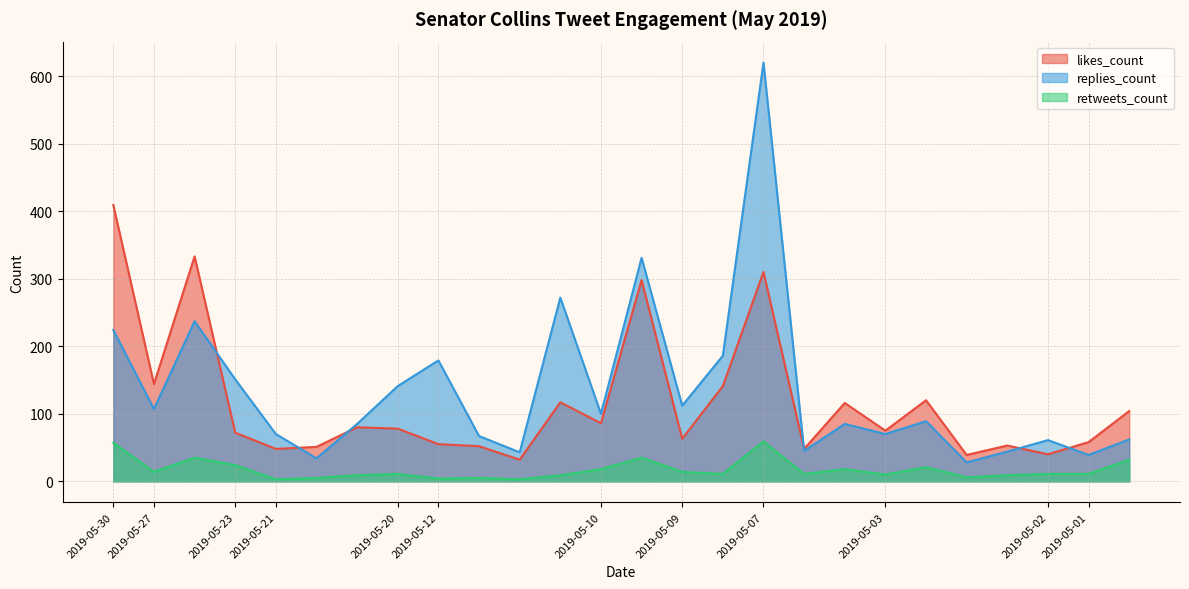

Rank the series by their maximum value, from highest to lowest.

replies_count, likes_count, retweets_count